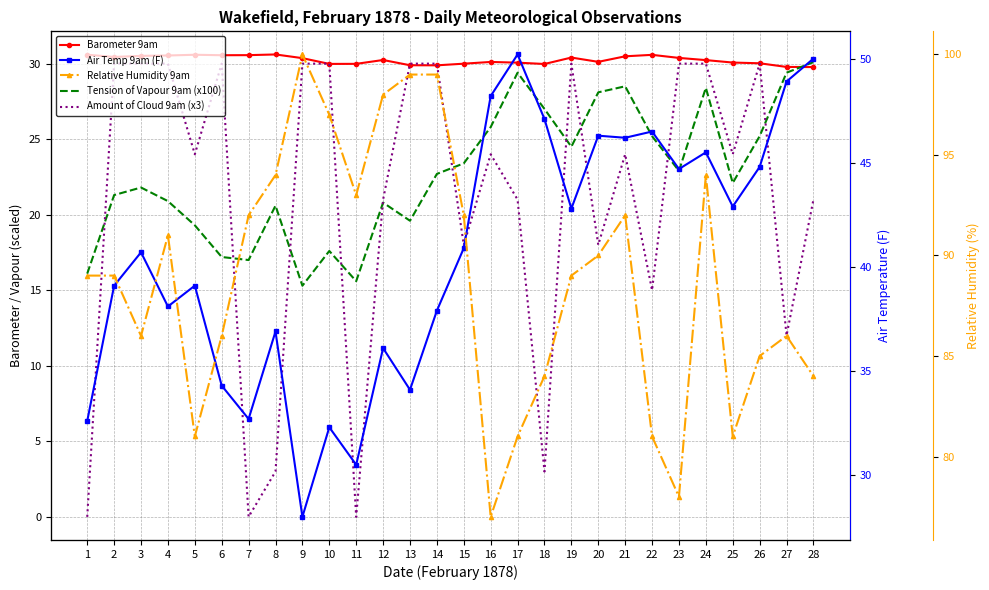

How many values in the Amount of Cloud 9am (x3) series exceed 24?

12